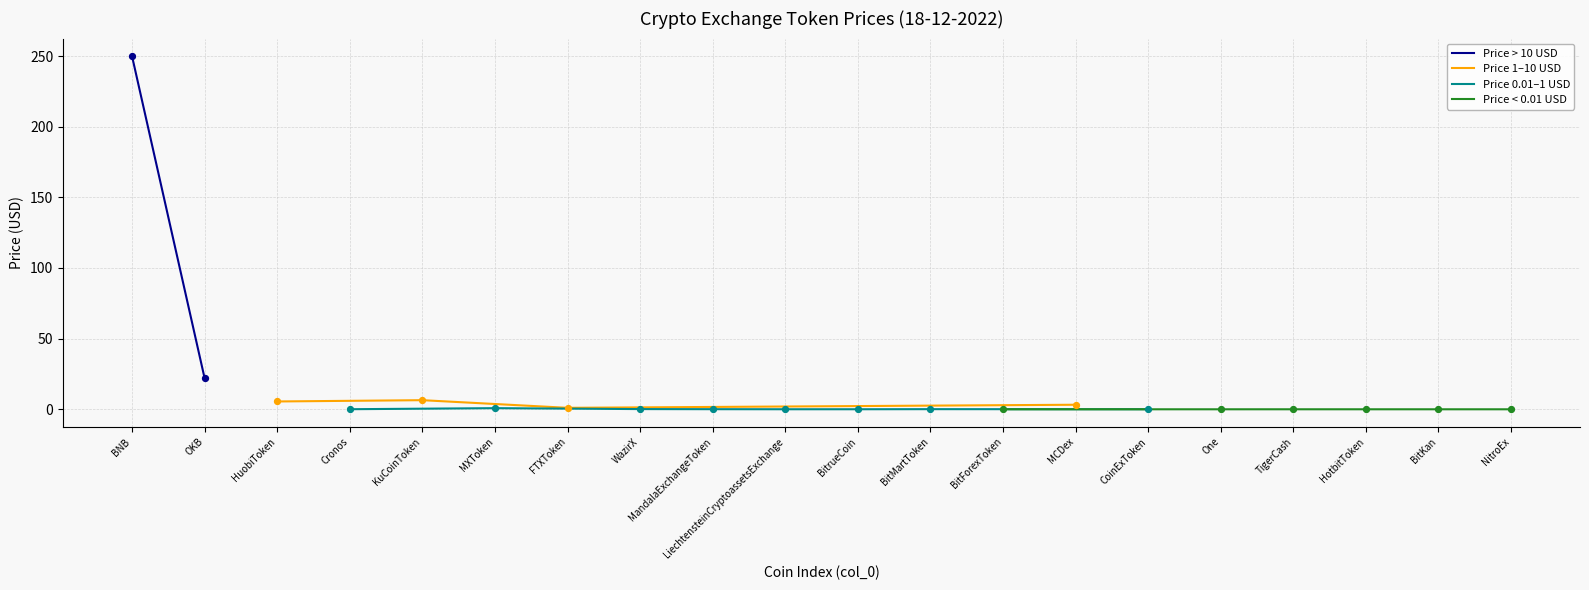

What is the change in value from BitMartToken to HotbitToken?

-0.1